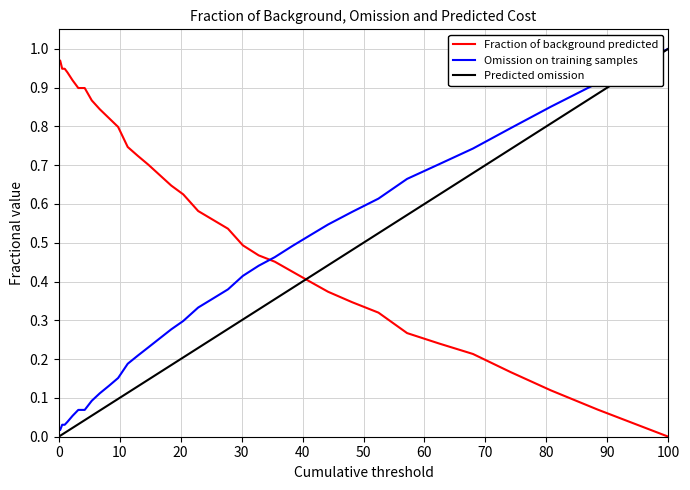

Which series has the largest total across all categories?

Fraction of background predicted